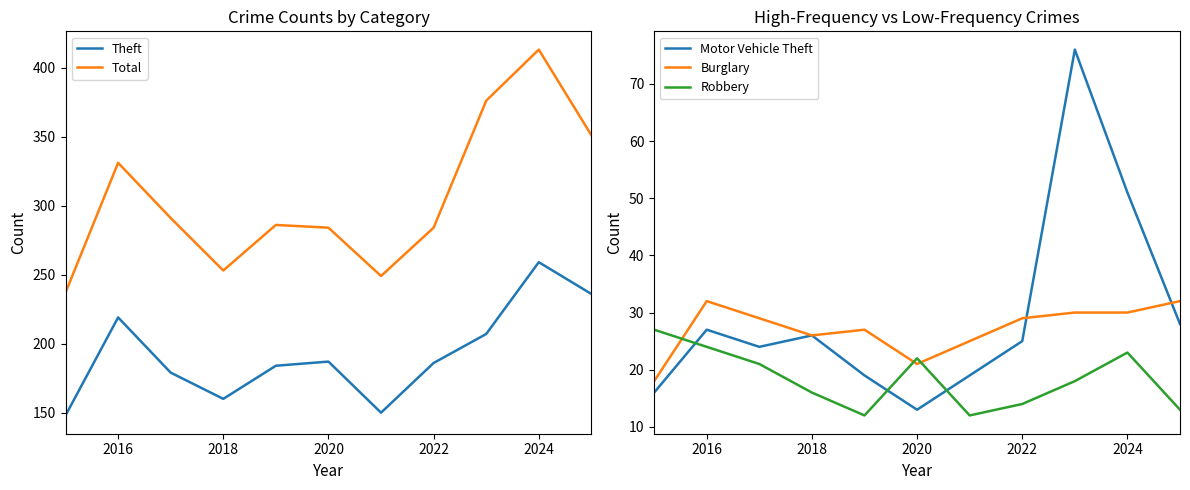

What is the highest value of the Burglary series?

32